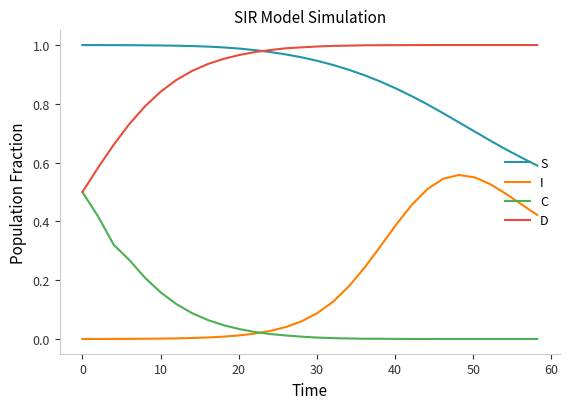

How many lines are shown in the chart?

4